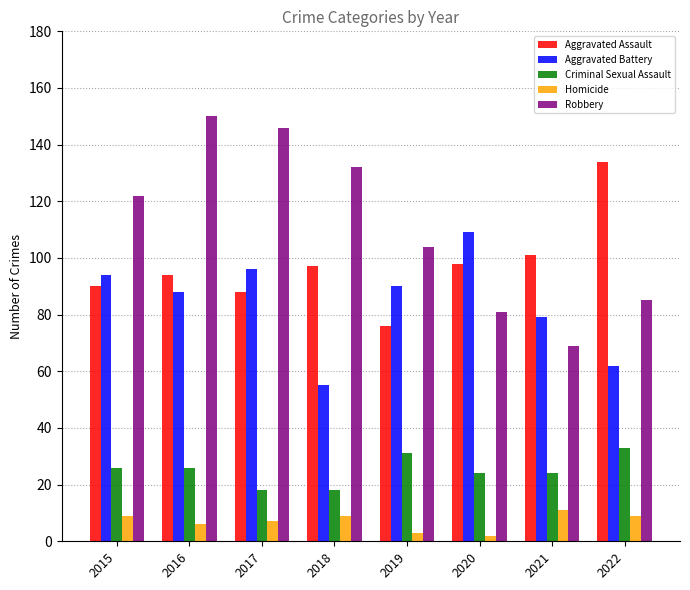

What is the maximum value shown in the chart?

150